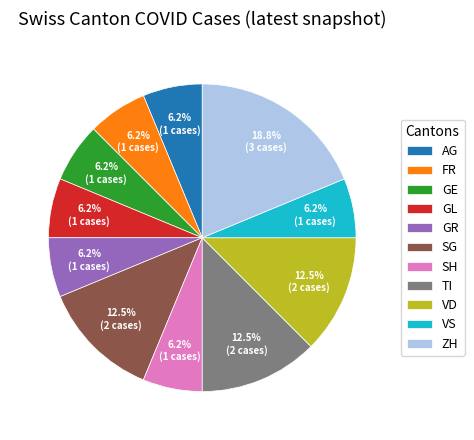

The SH slice represents 17% of the pie. True or false?

False